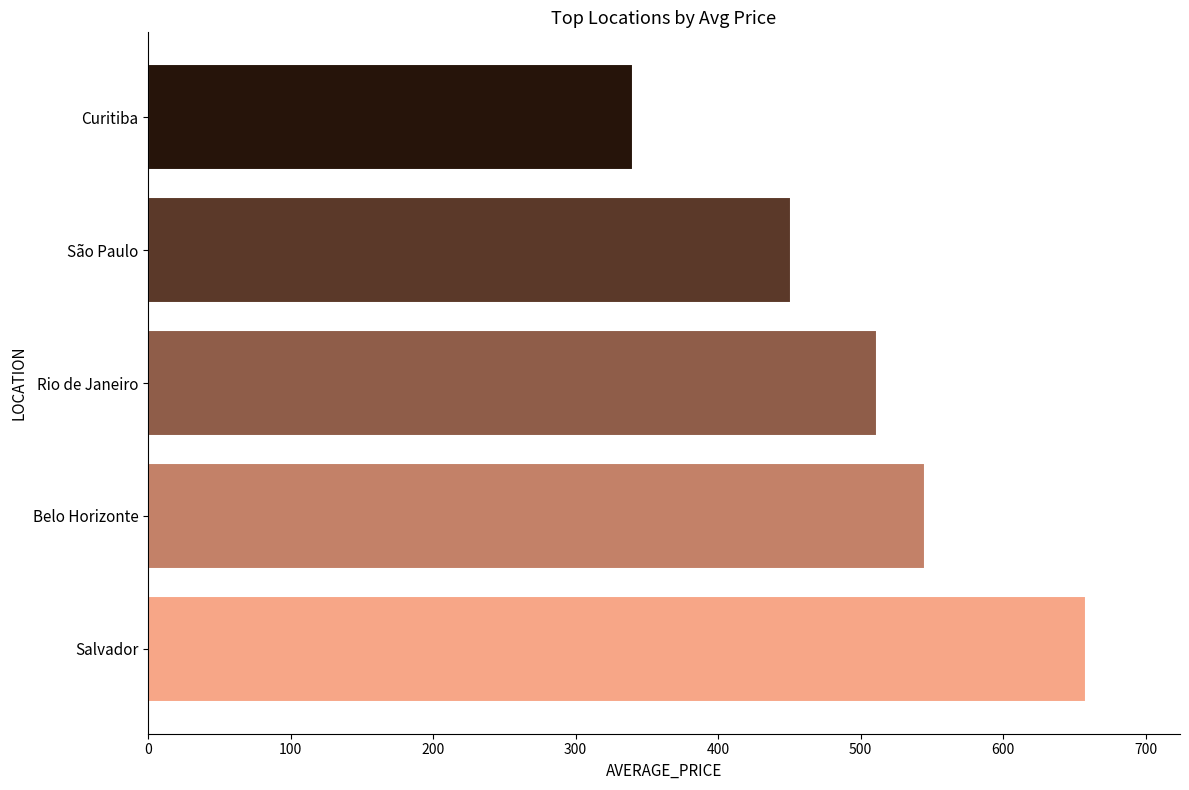

What is the difference between the second highest and second lowest values?

94.4